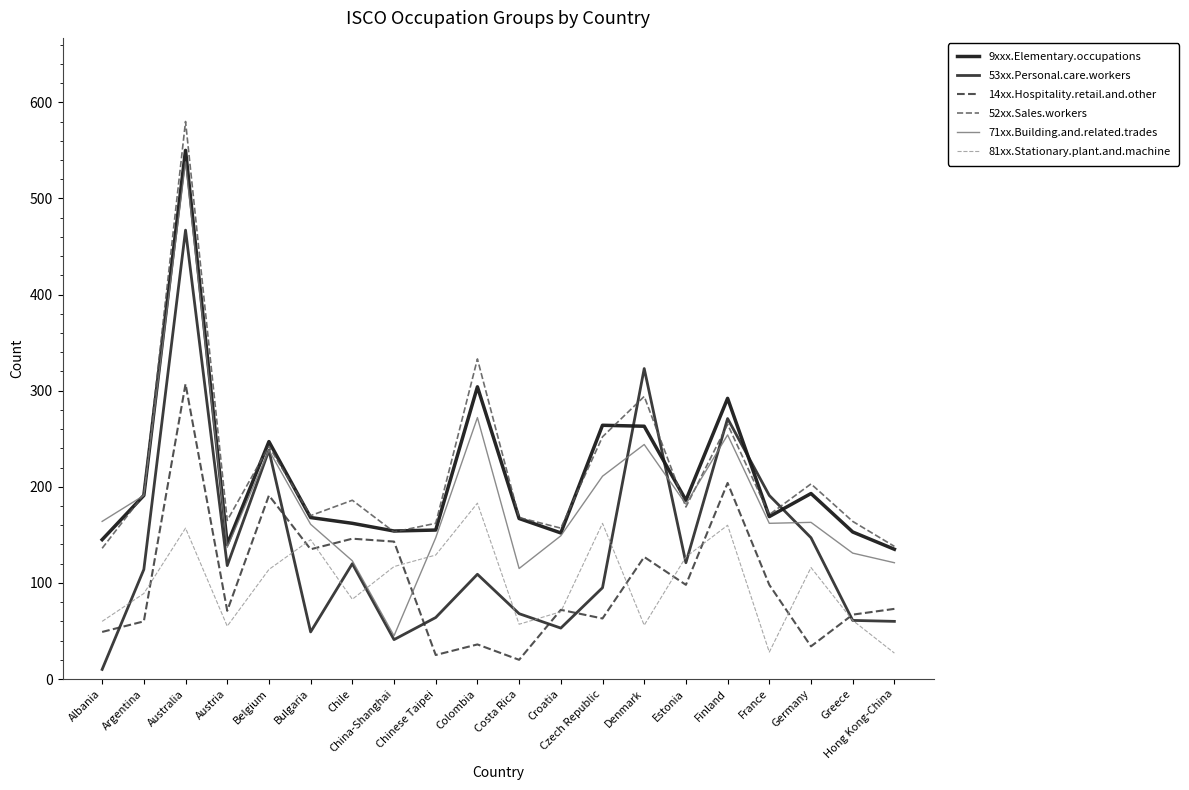

True or false: 81xx.Stationary.plant.and.machine has a value of 266 at Colombia.

False